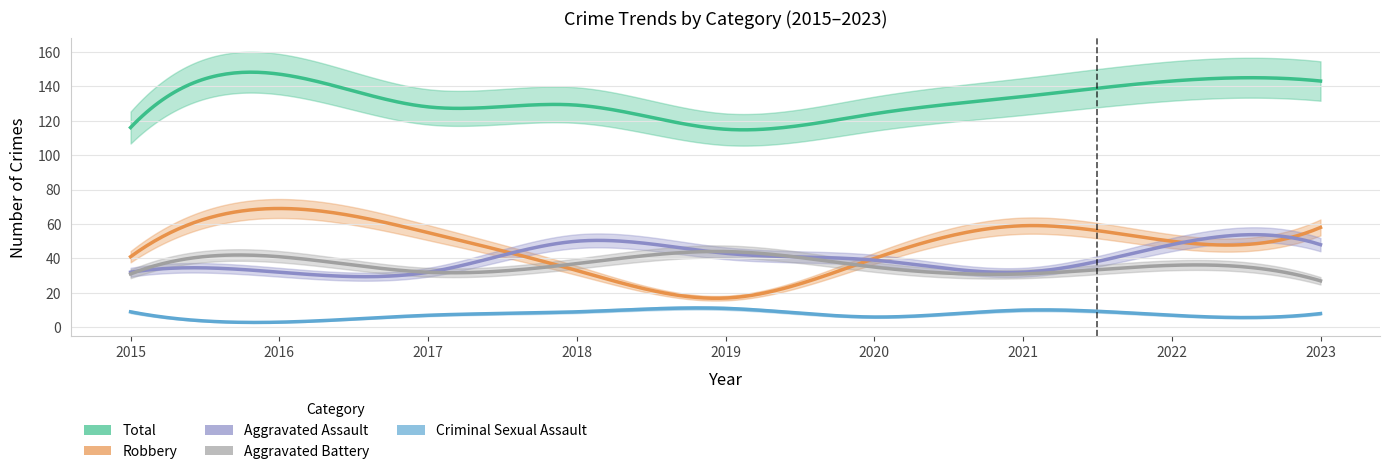

At which category is the sum across all series the highest?

2016